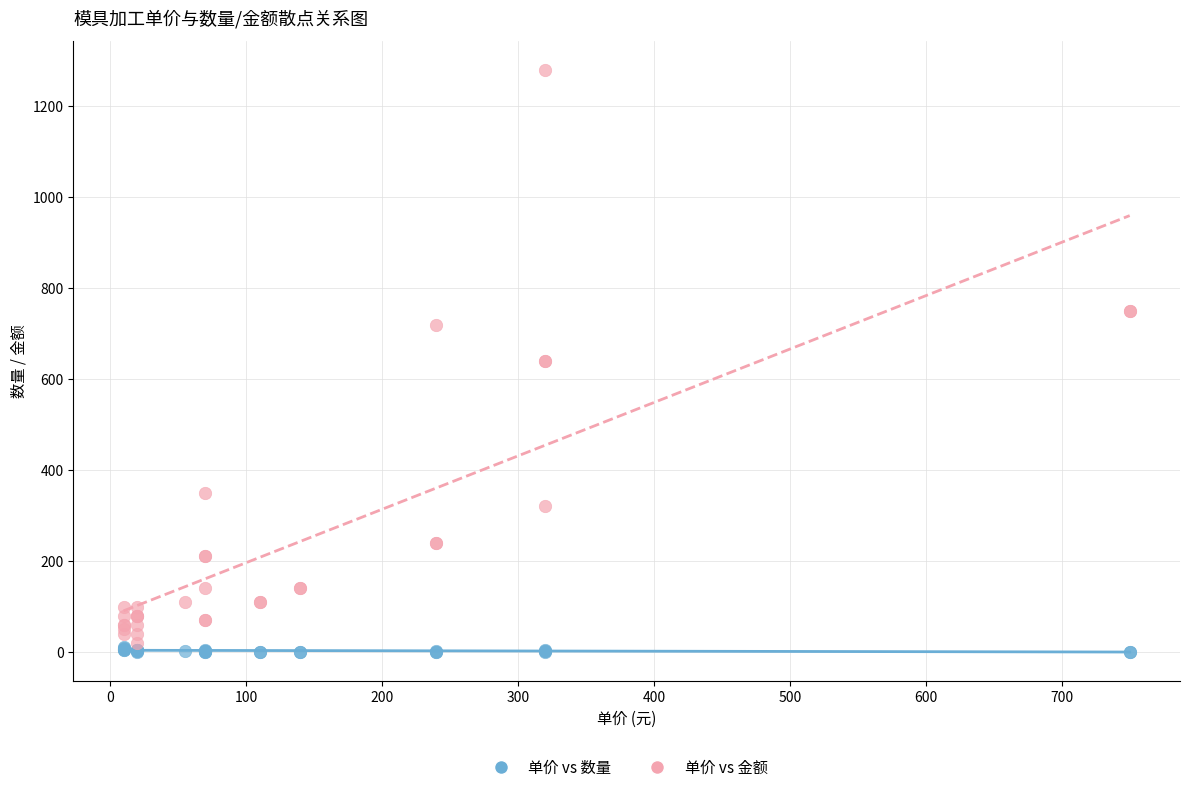

Which series has the widest spread of Y values?

单价 vs 金额